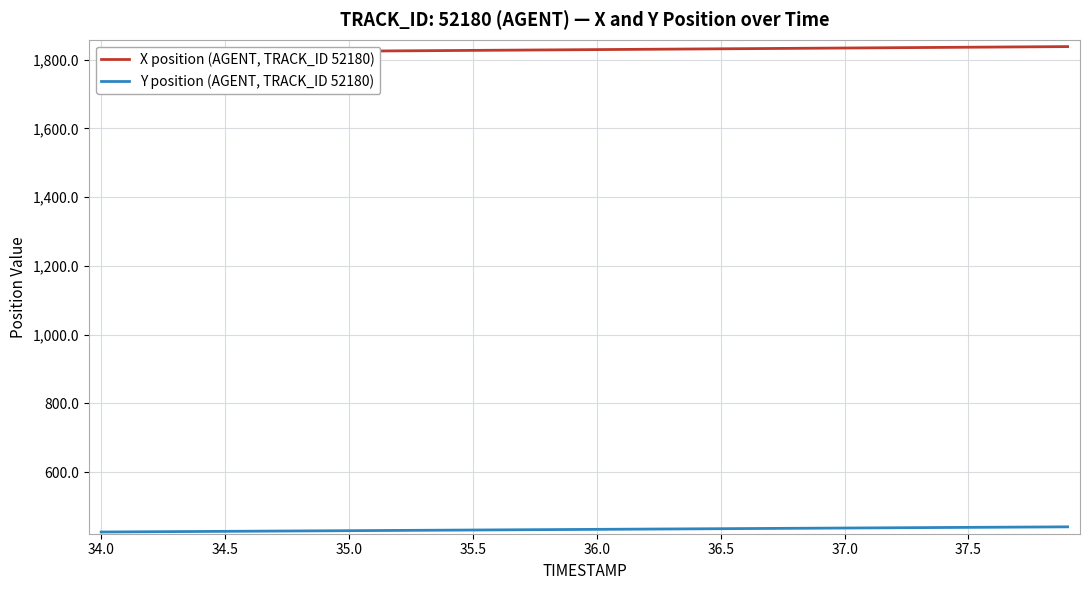

What is the difference between the maximum and minimum values in the X position (AGENT, TRACK_ID 52180) series?

17.9